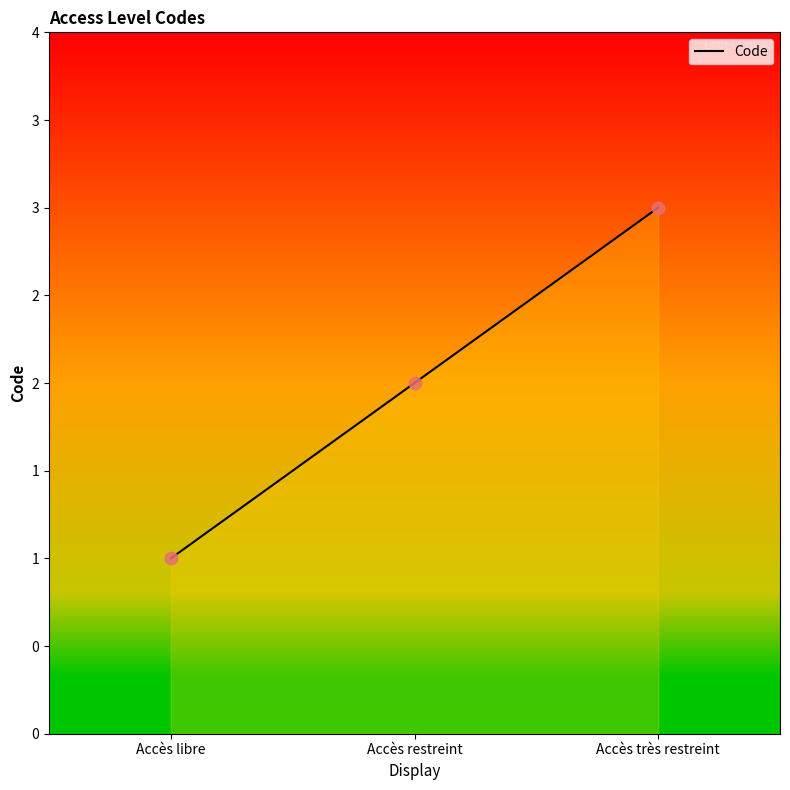

What is the change in value from Accès restreint to Accès très restreint?

+1